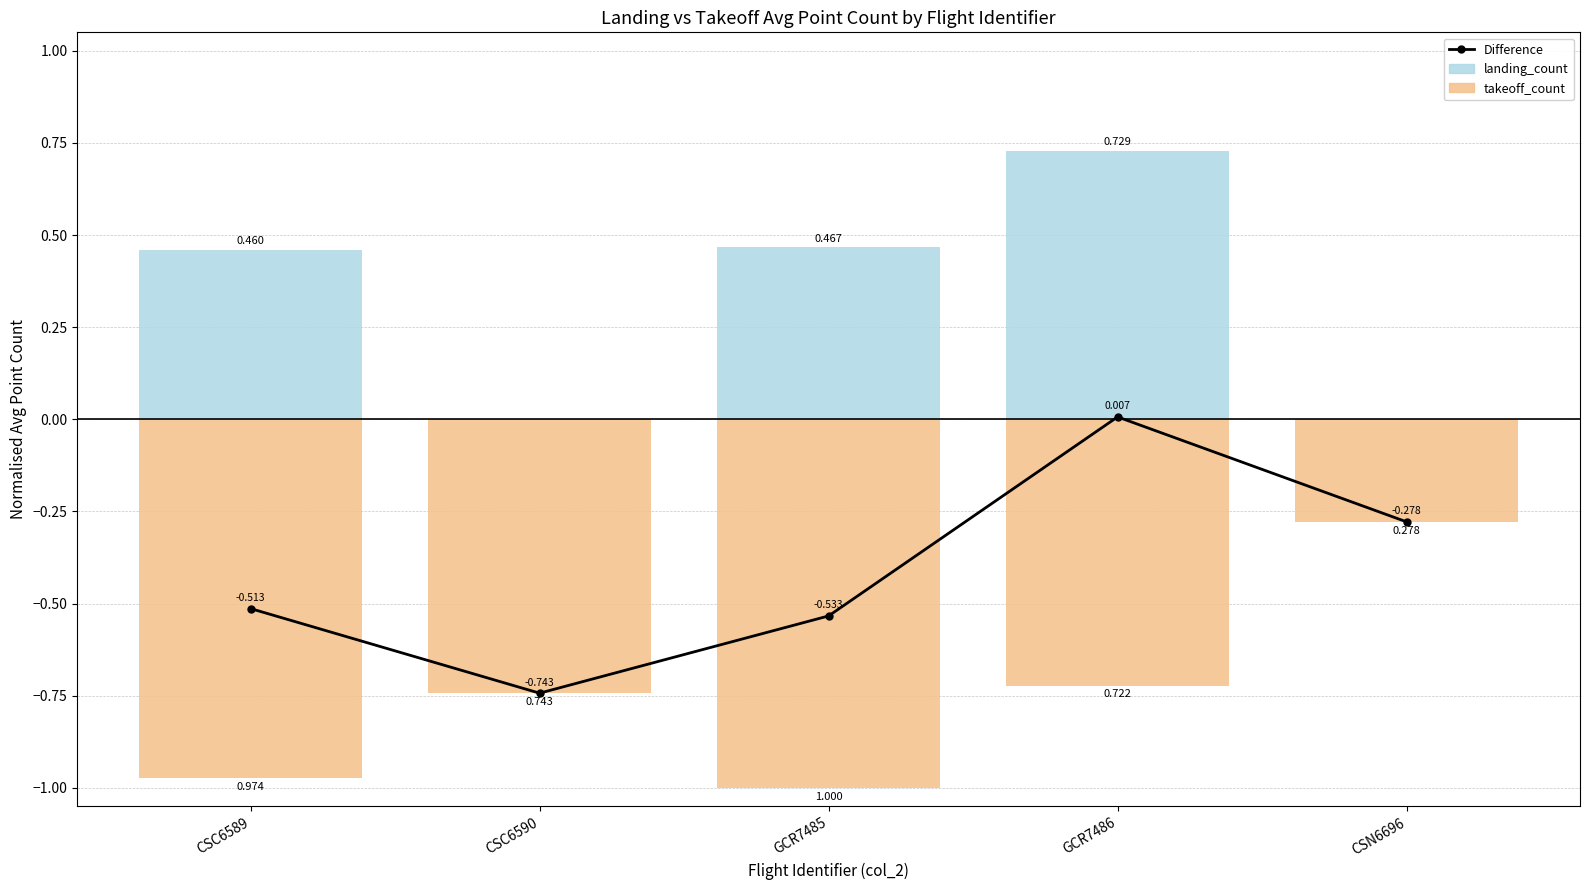

True or false: landing_count has a value of 0.0 at CSC6590.

True